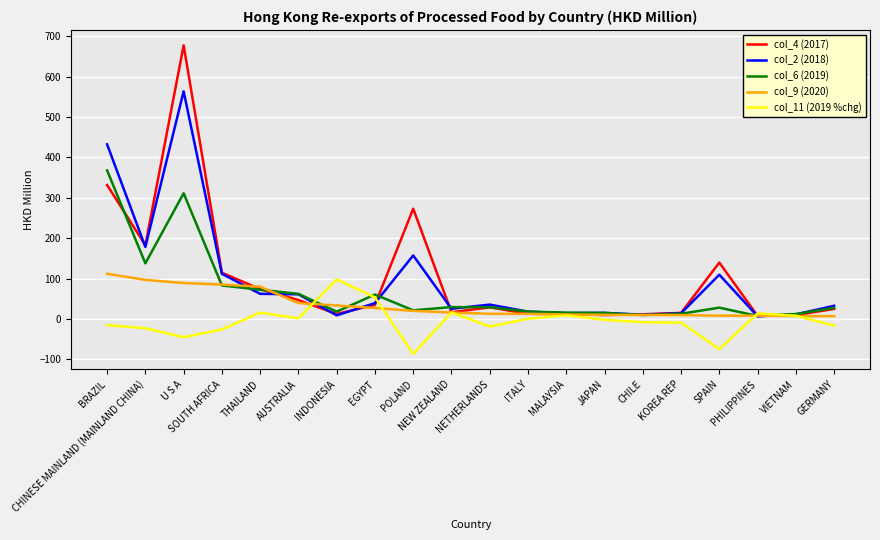

At which category does col_4 (2017) reach its first local valley?

CHINESE MAINLAND (MAINLAND CHINA)